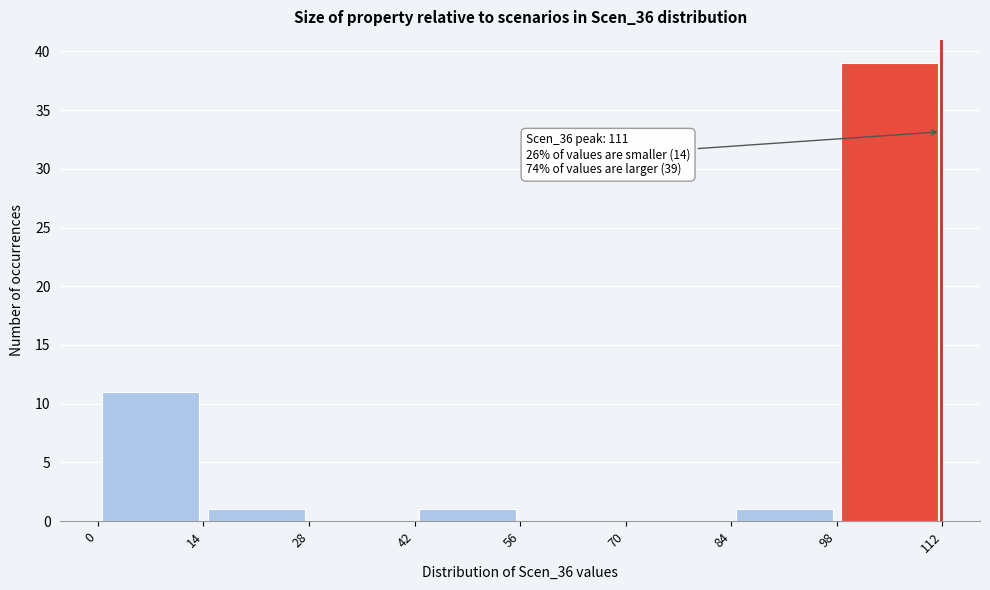

Over which range of the x-axis is the bar tallest?

98 to 112